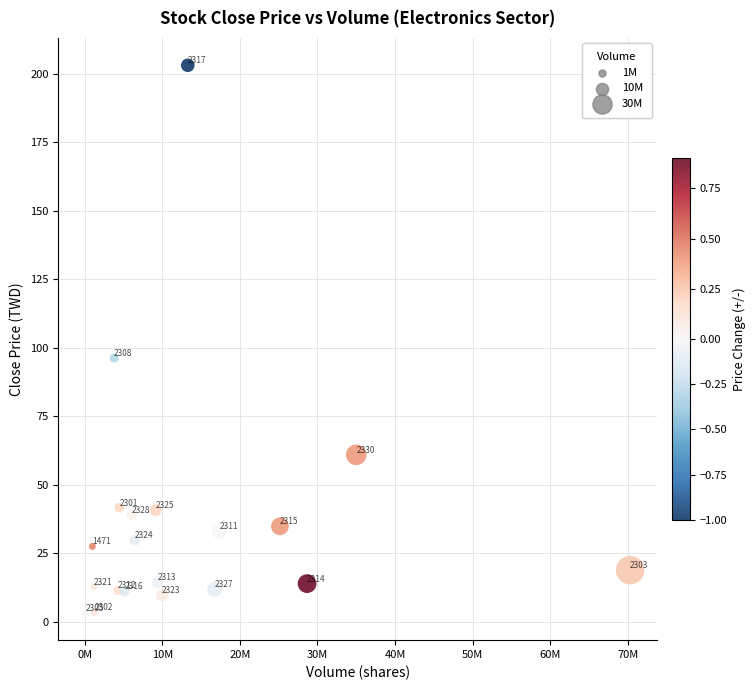

What is the range of Y values (max minus min)?

199.7